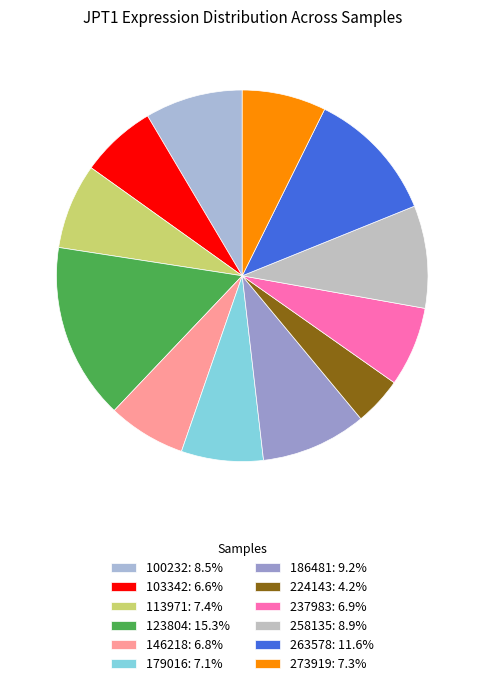

The 123804 slice represents 15% of the pie. True or false?

True